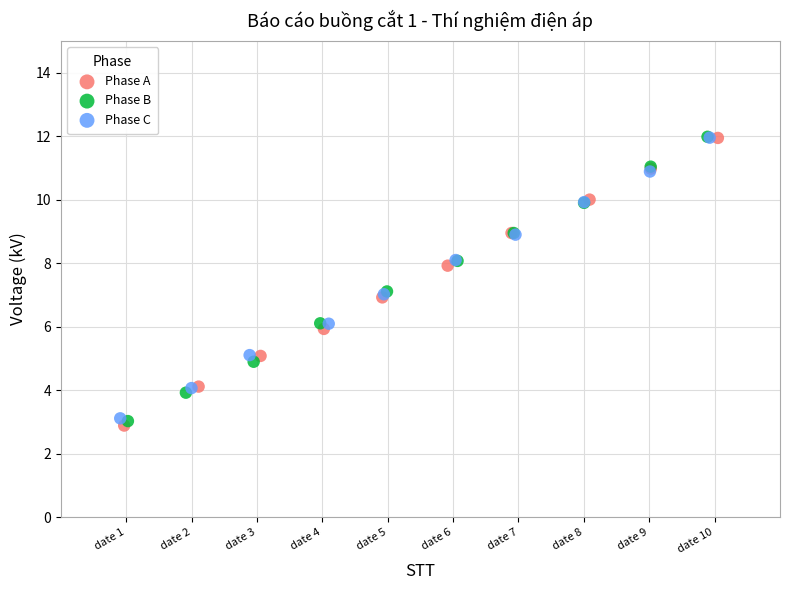

Which series has the largest Y range (max minus min)?

Phase A